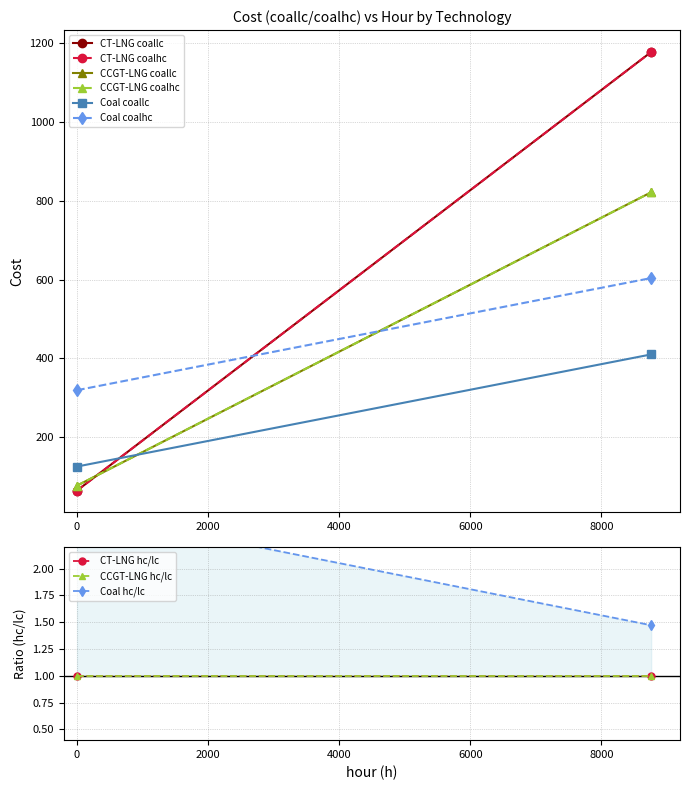

The coalhc series shows 212.3 at 5. True or false?

False